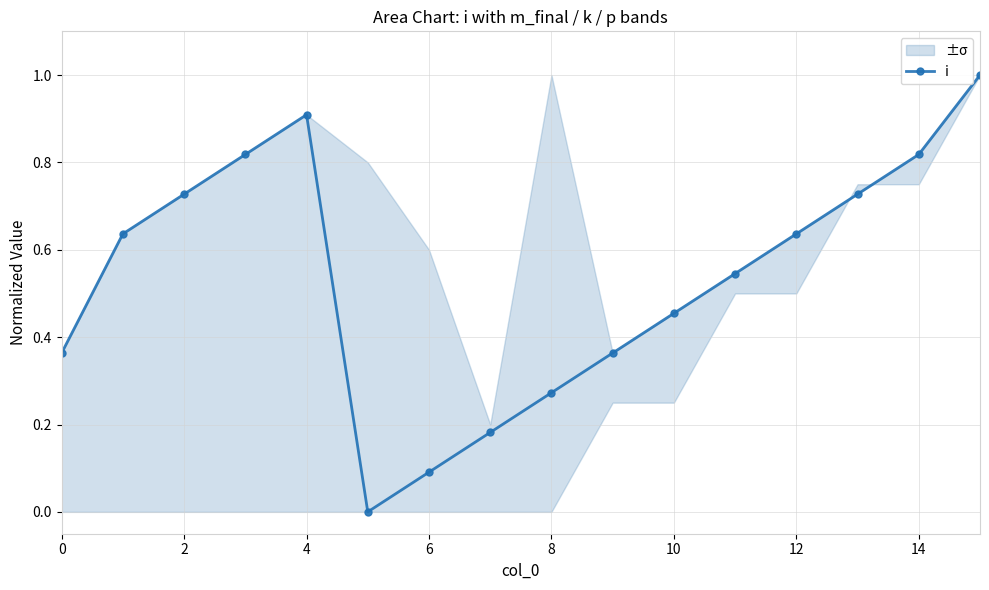

The i series shows 0.9 at 4. True or false?

True